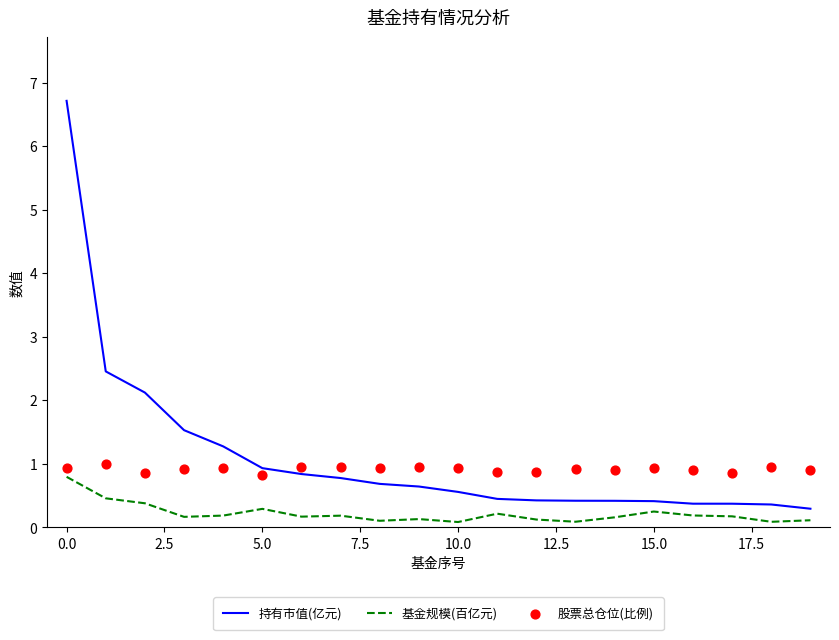

Which series reaches the maximum Y coordinate?

持有市值(亿元)